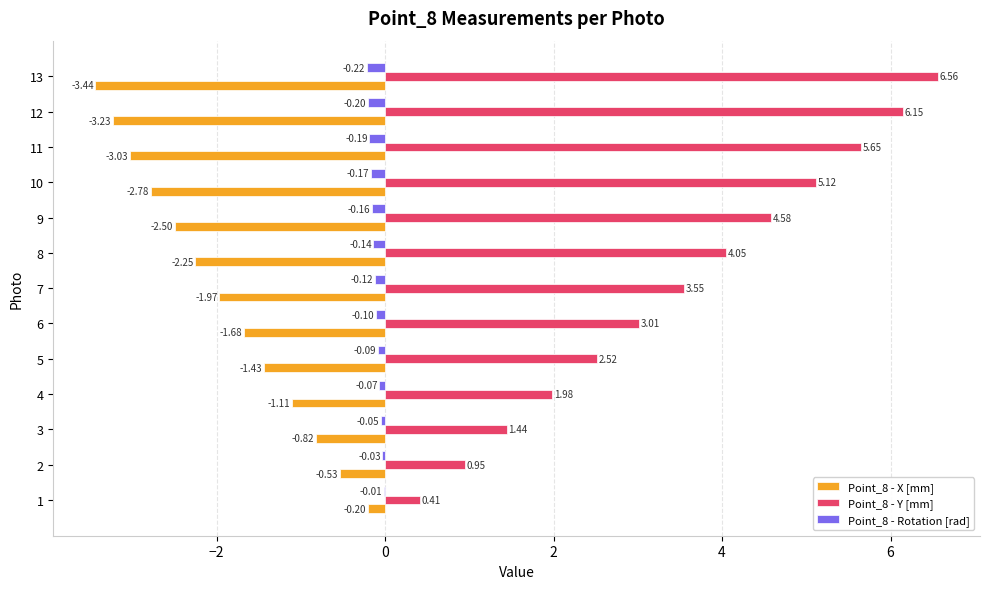

What is the sum of all Point_8 - Y [mm] values?

46.0